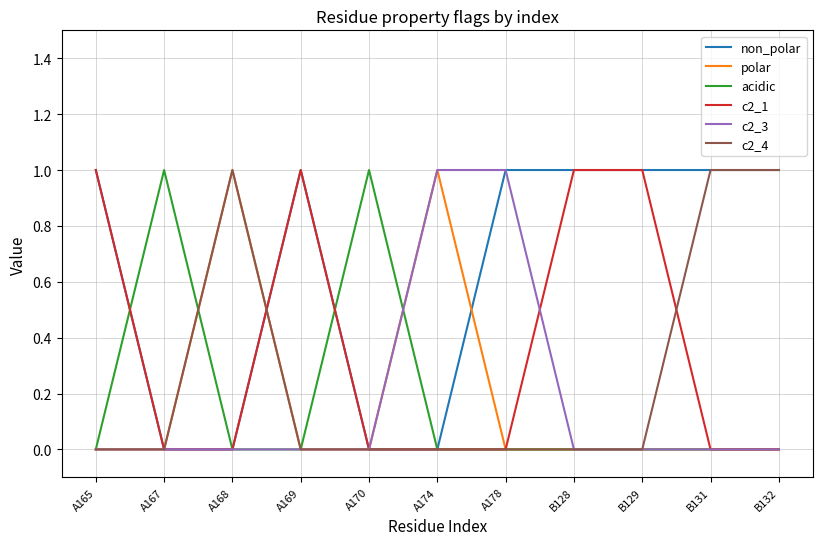

What is the highest value of the non_polar series?

1